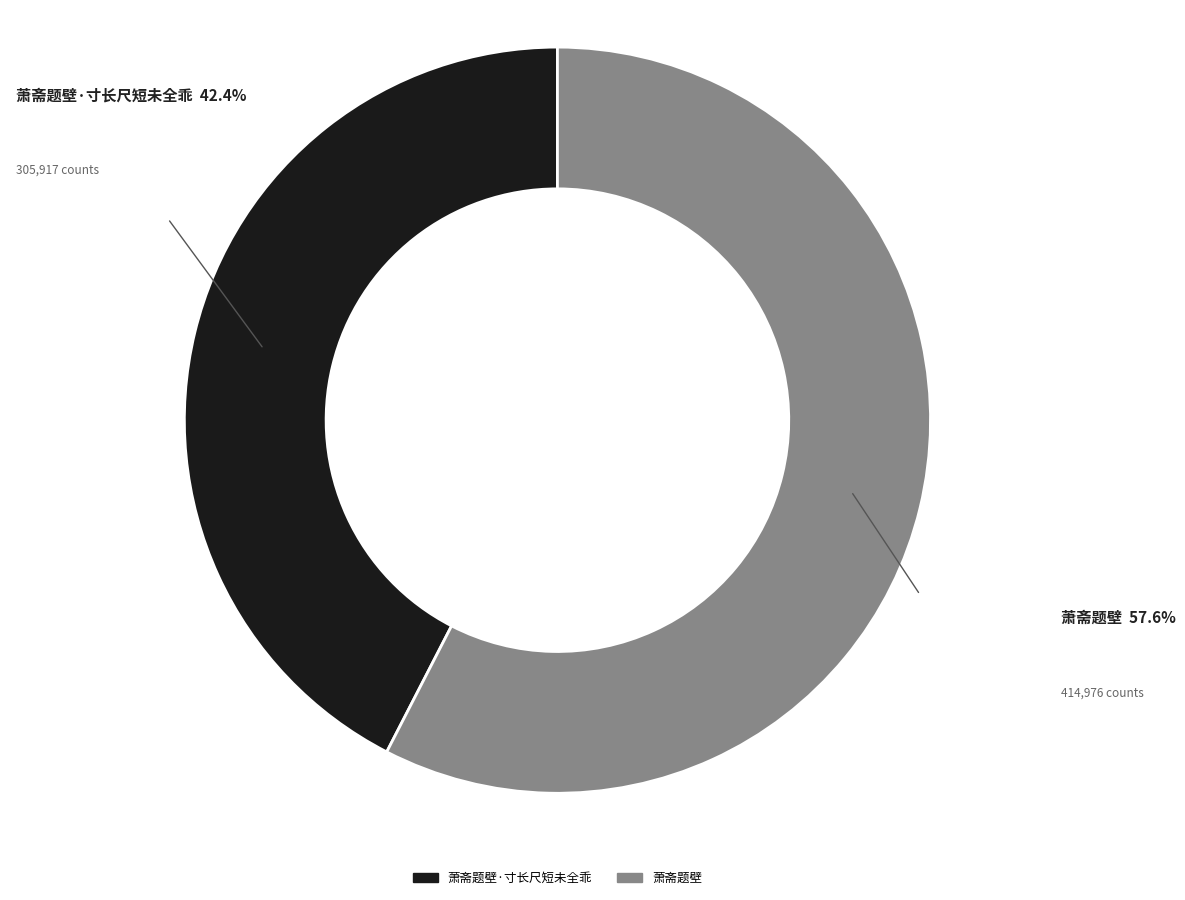

Is there a majority slice in this chart?

Yes